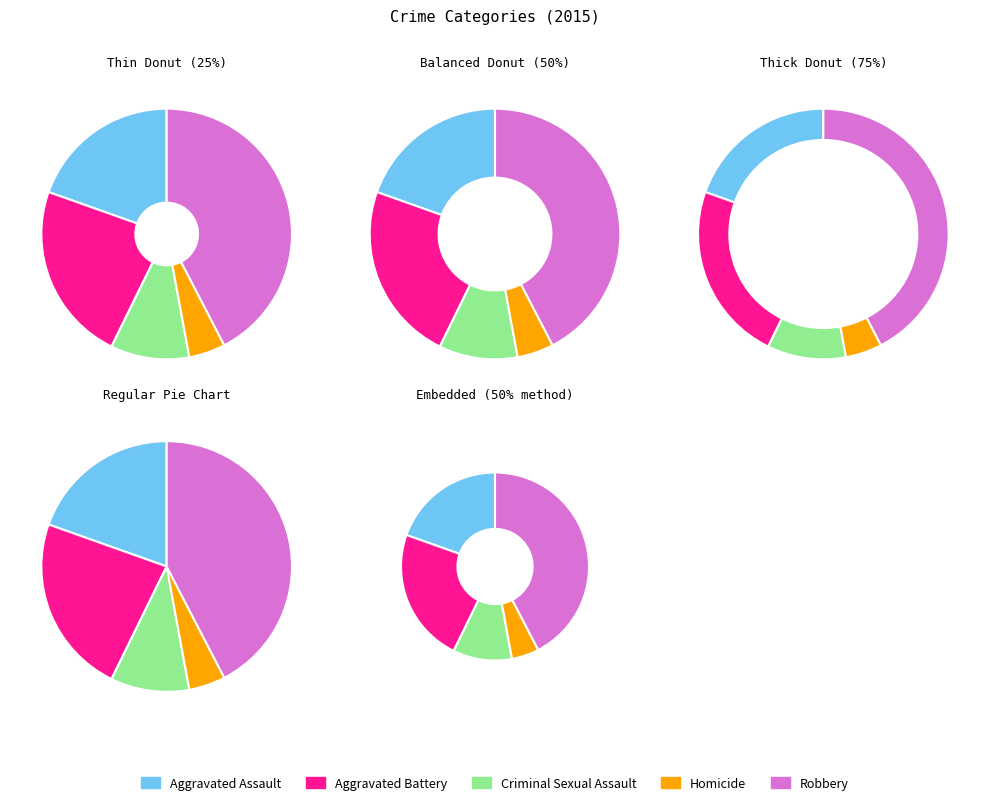

How many slices are in this pie chart?

5